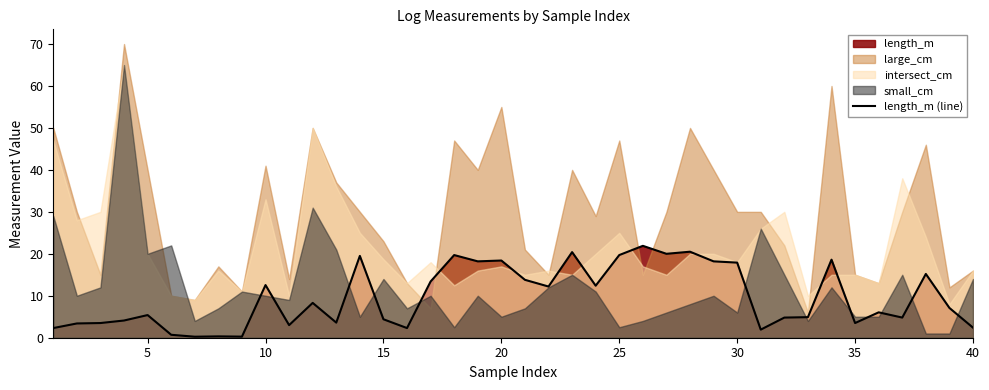

How many lines are shown in the chart?

1